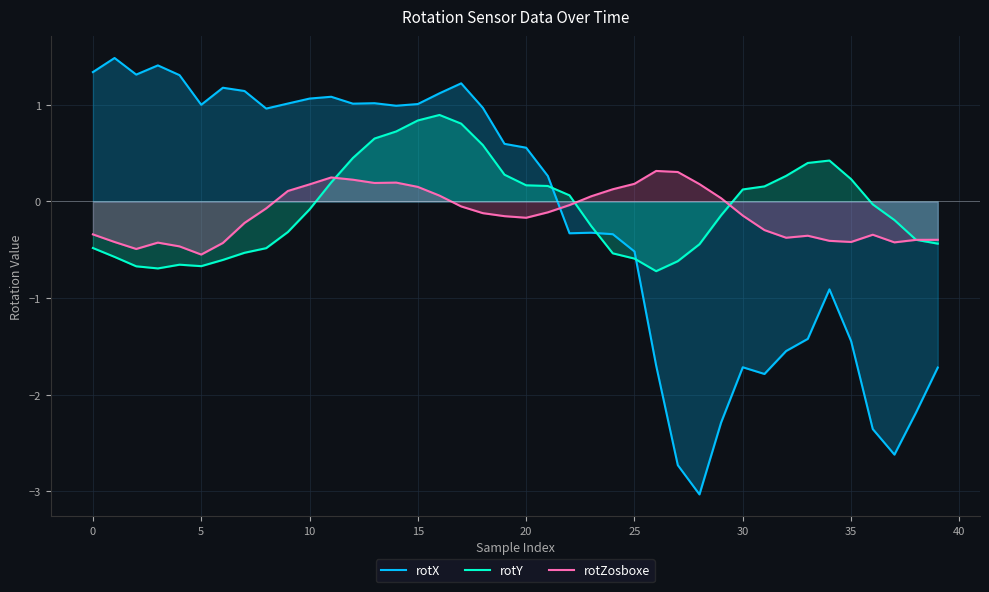

What is the spread (max minus min) of values at 20?

0.7